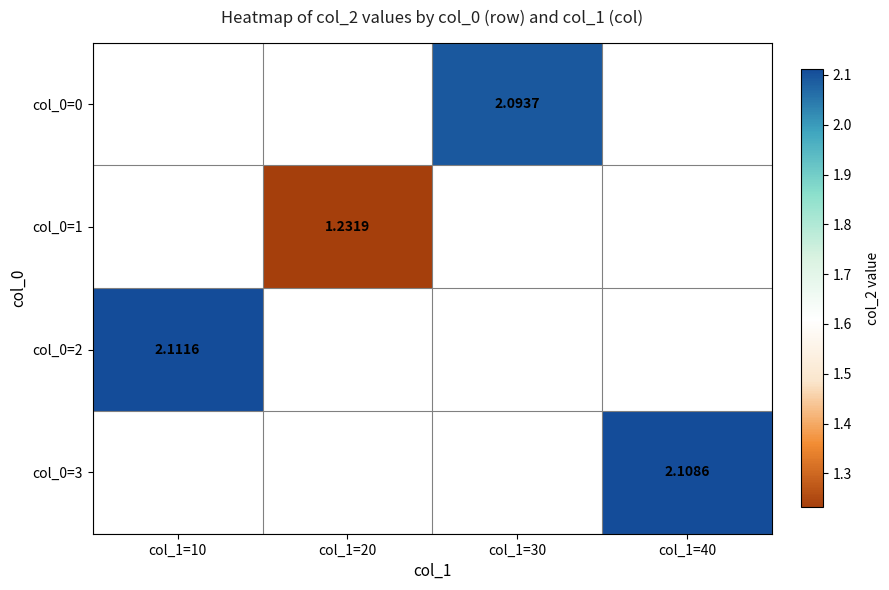

Count the number of data series in this chart.

4